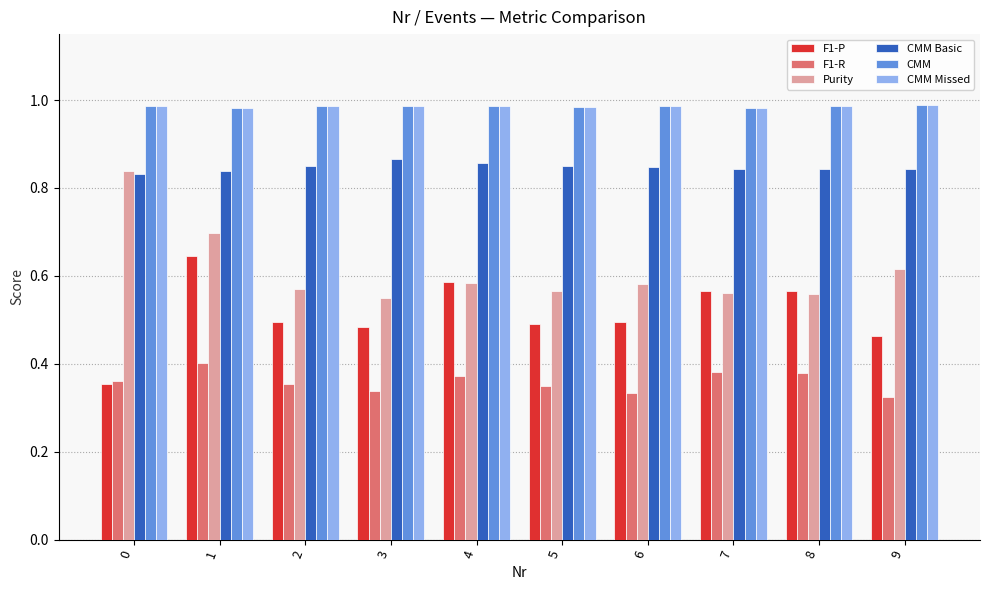

True or false: F1-R has a value of 0.4 at 4.

True